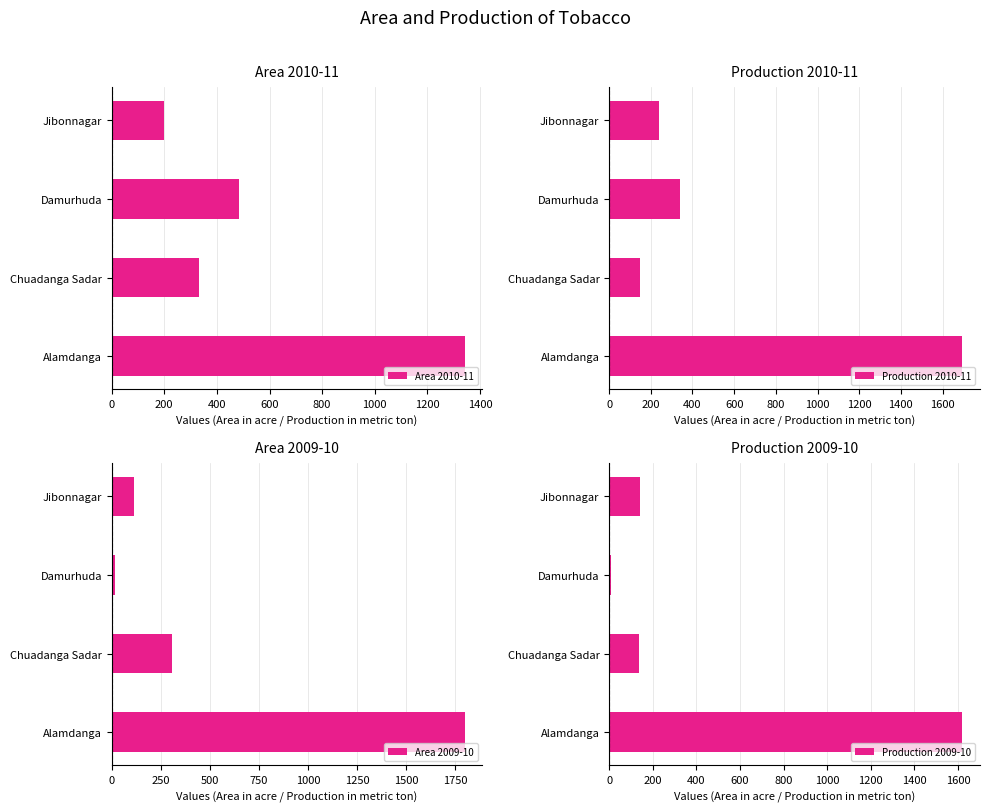

How many groups of bars are there?

4